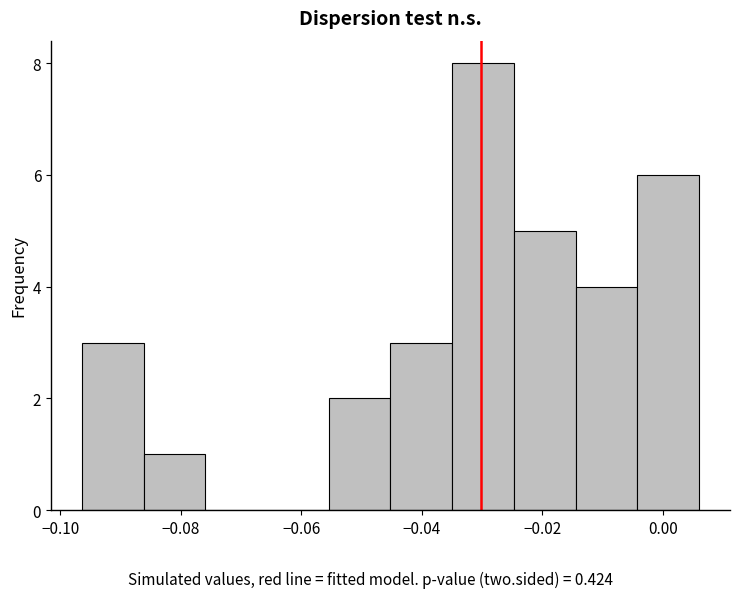

Over which range of the x-axis is the bar tallest?

-0.034 to -0.024